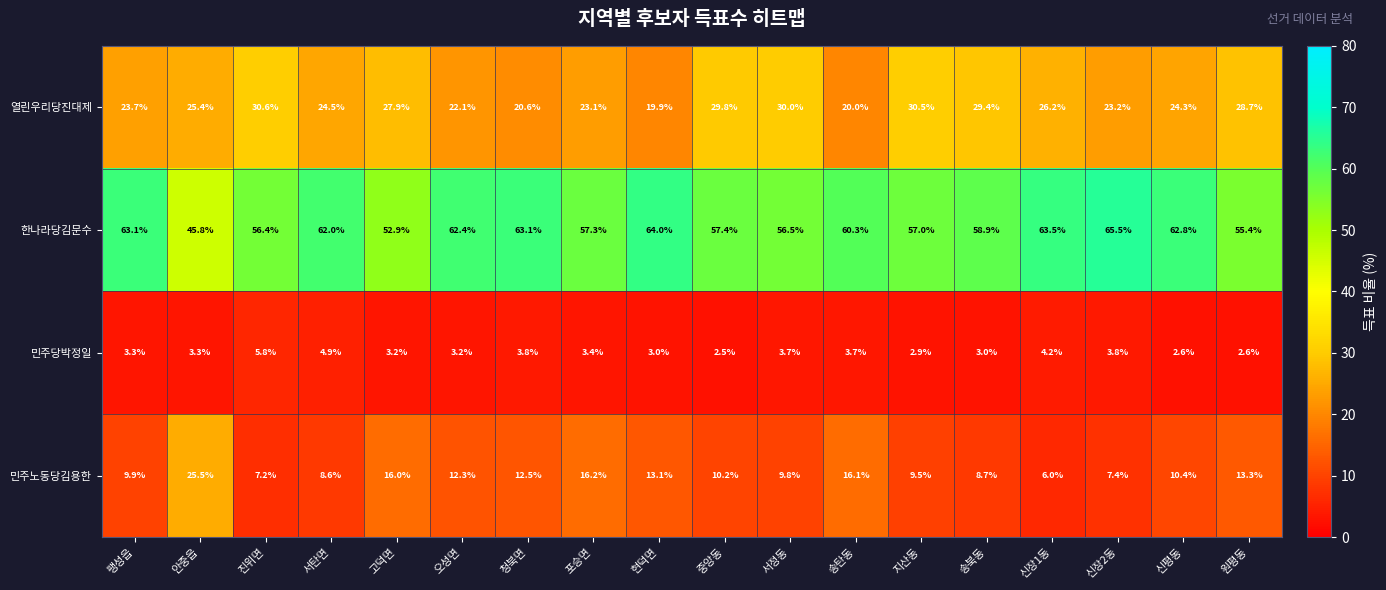

At which label does 민주당박정일 first exceed 3?

팽성읍